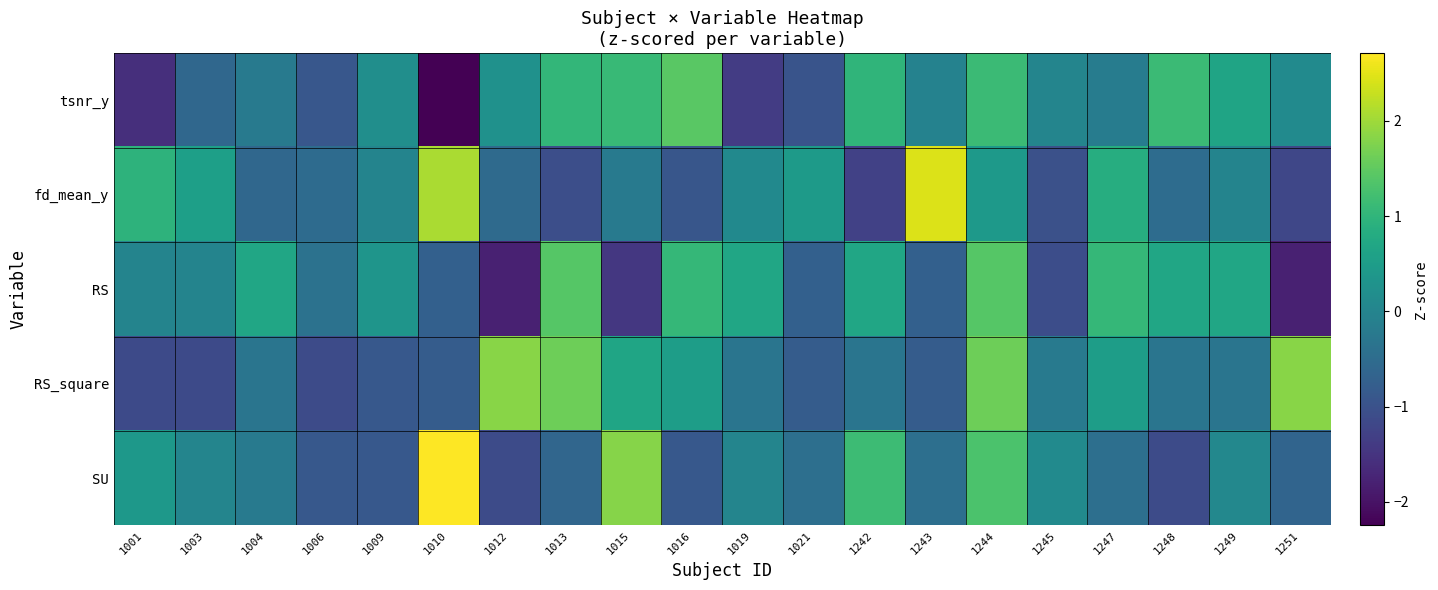

At which category does the chart reach its peak across all series?

1010